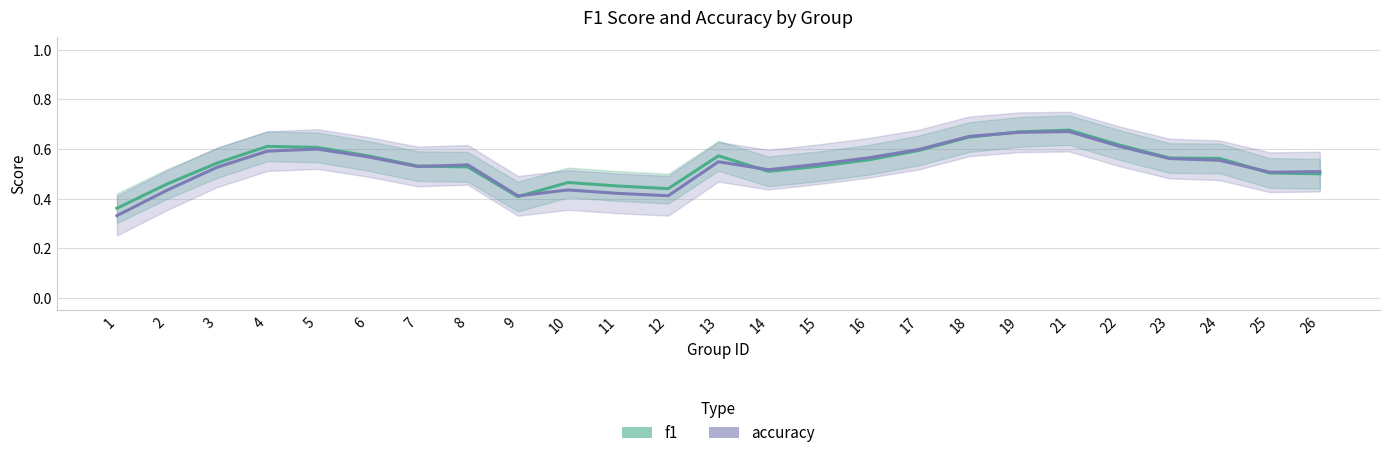

What is the approximate value of f1 at 2?

0.5